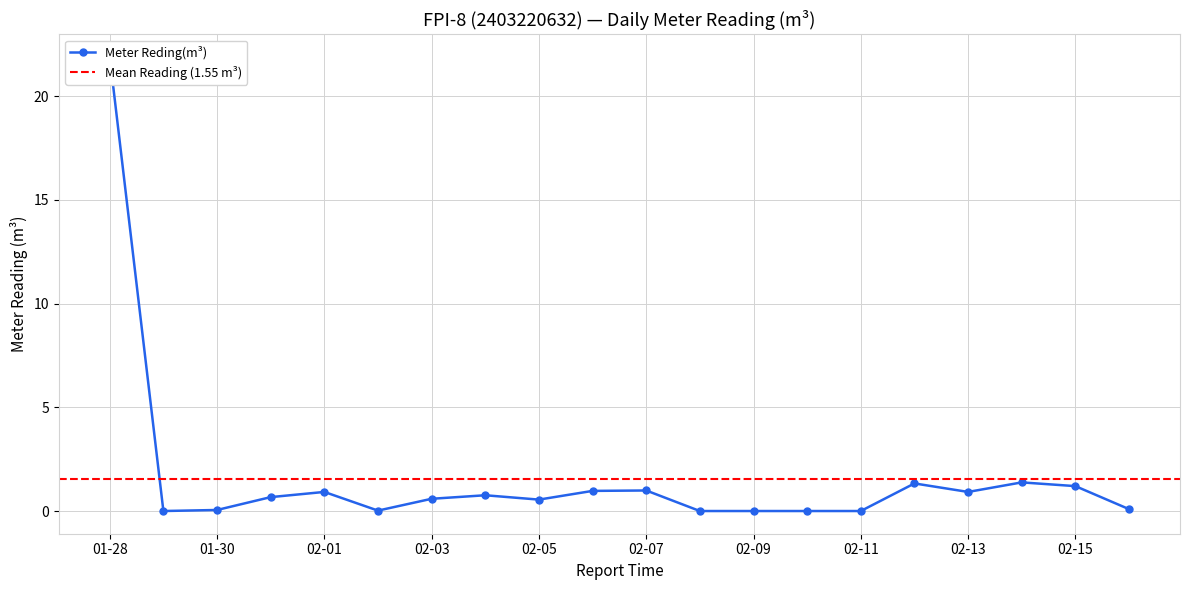

Where is the data nearest to the value 10?

2025-02-14